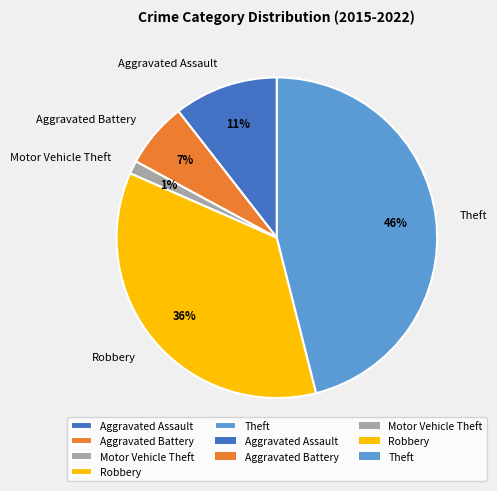

Between Aggravated Battery and Theft, which is larger?

Theft